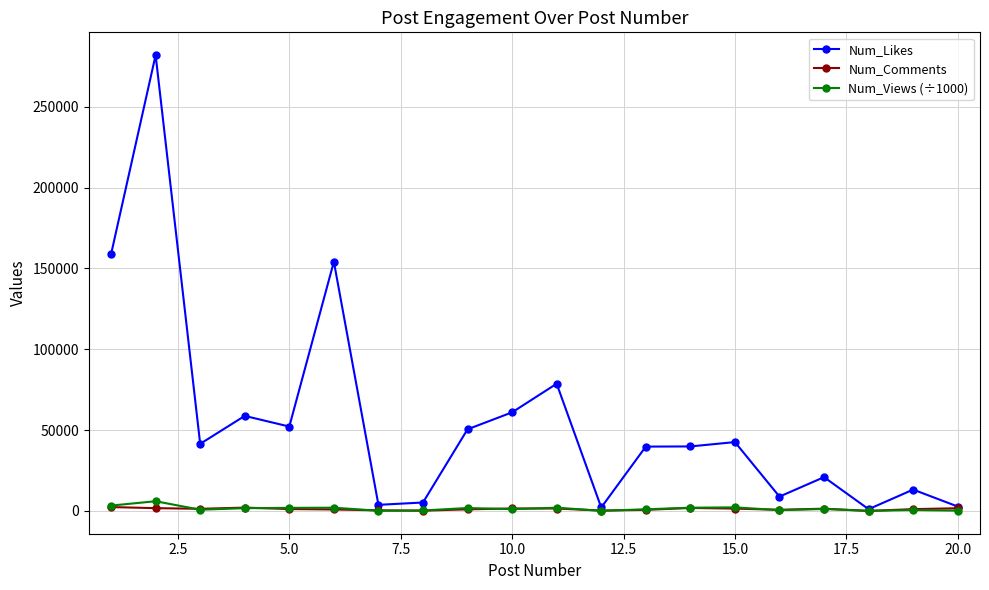

True or false: Num_Likes has more than 2 interior local peaks.

True